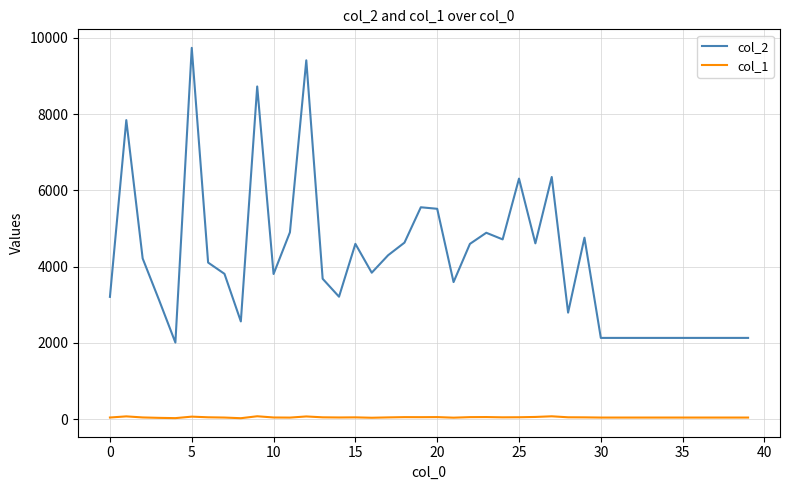

List the series in order of their peak value, highest first.

col_2, col_1